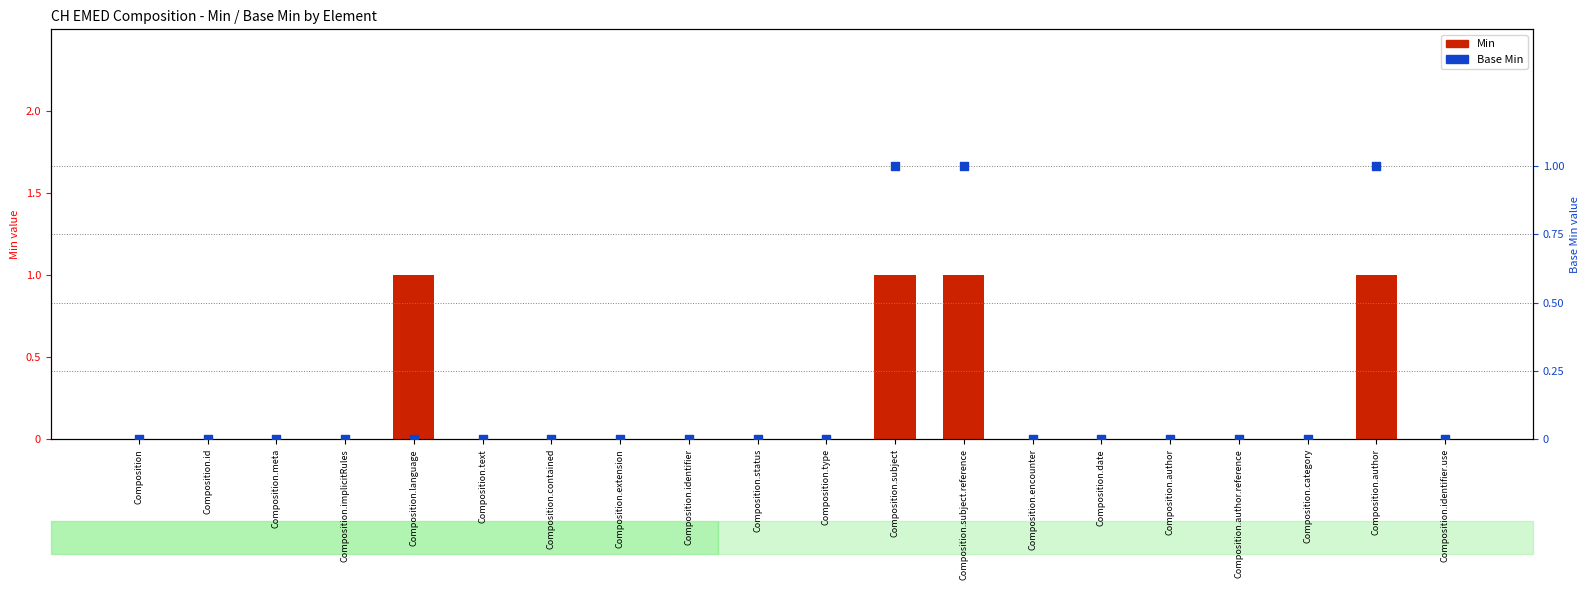

At which category is the sum across all series the highest?

Composition.subject